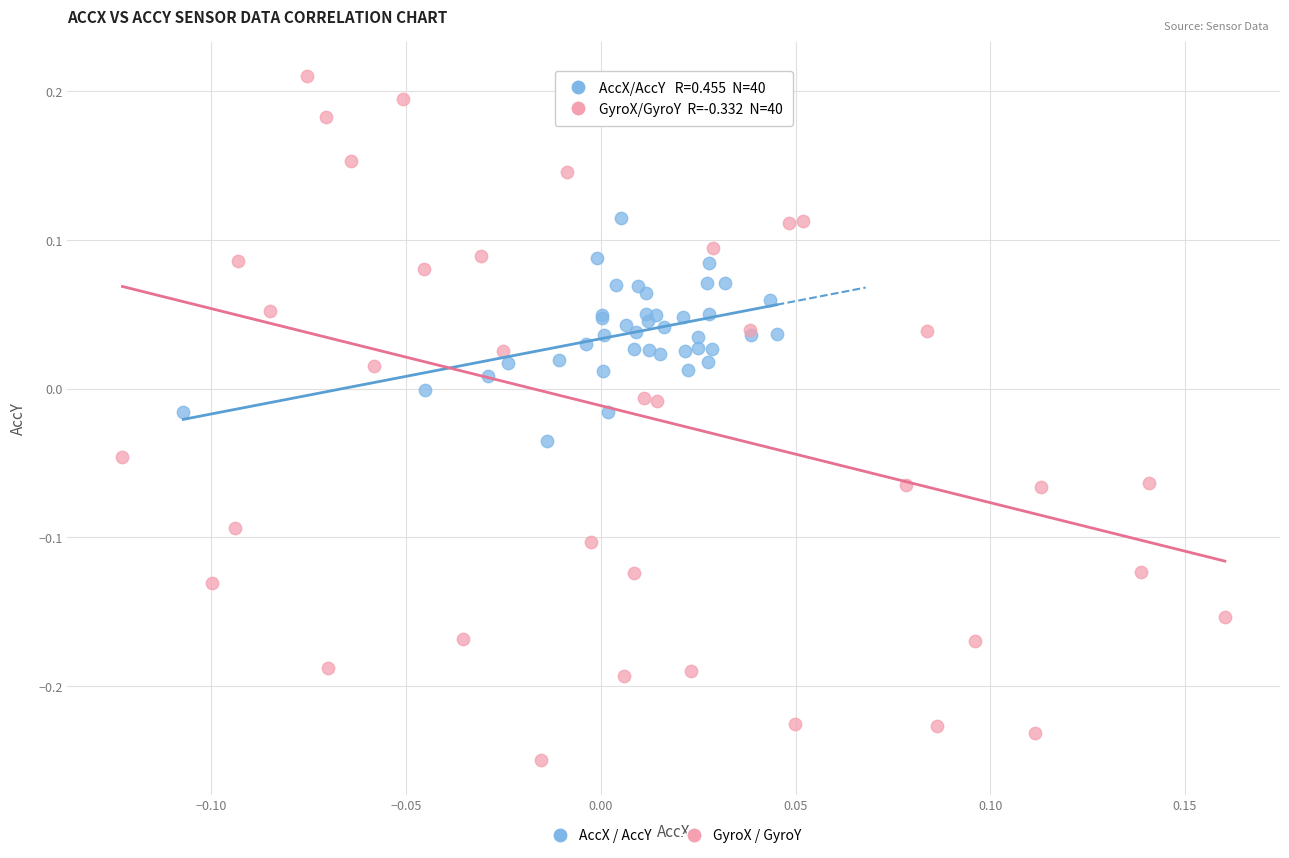

Which series has the largest Y range (max minus min)?

GyroX / GyroY